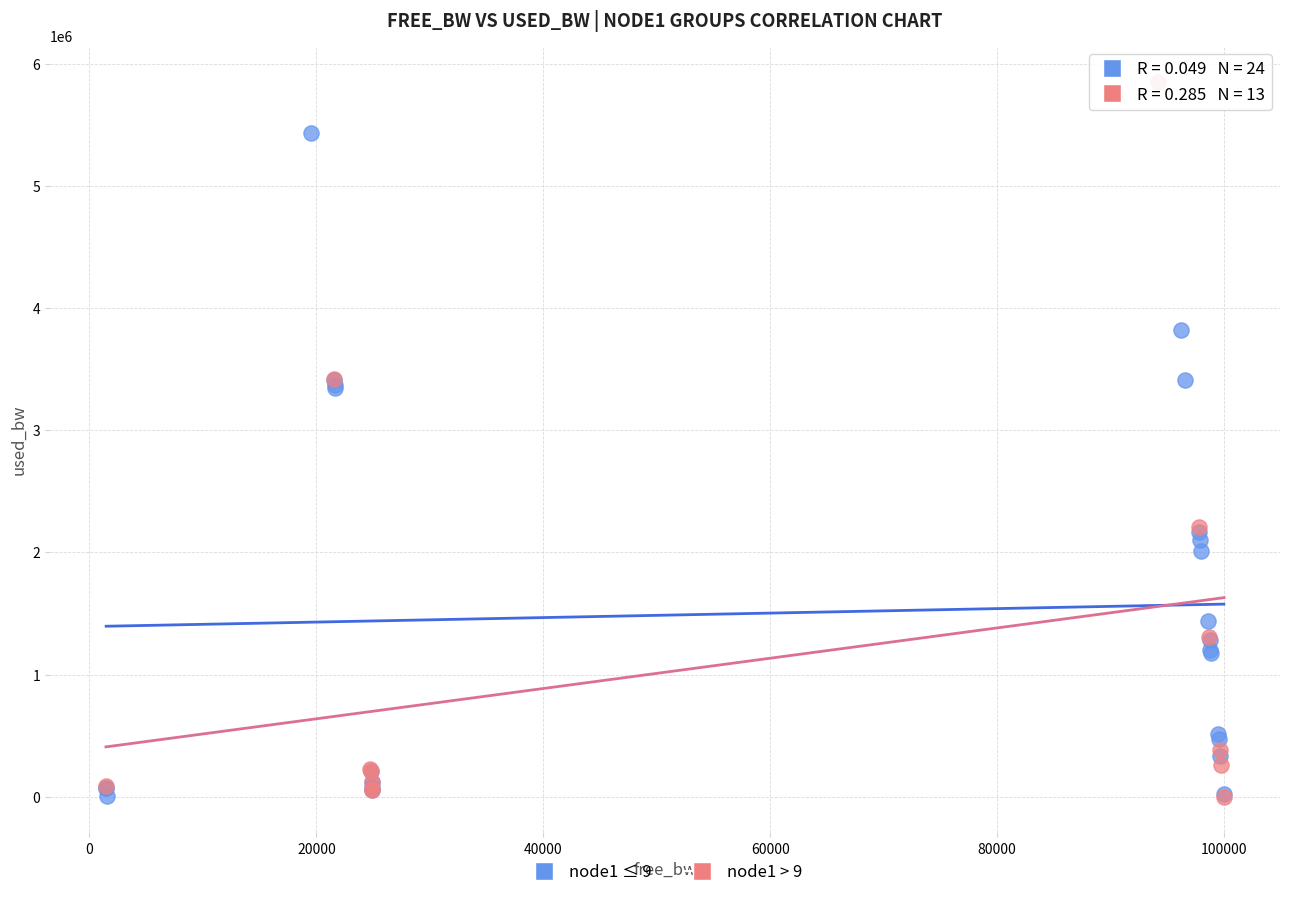

Which series reaches the maximum Y coordinate?

node1 > 9